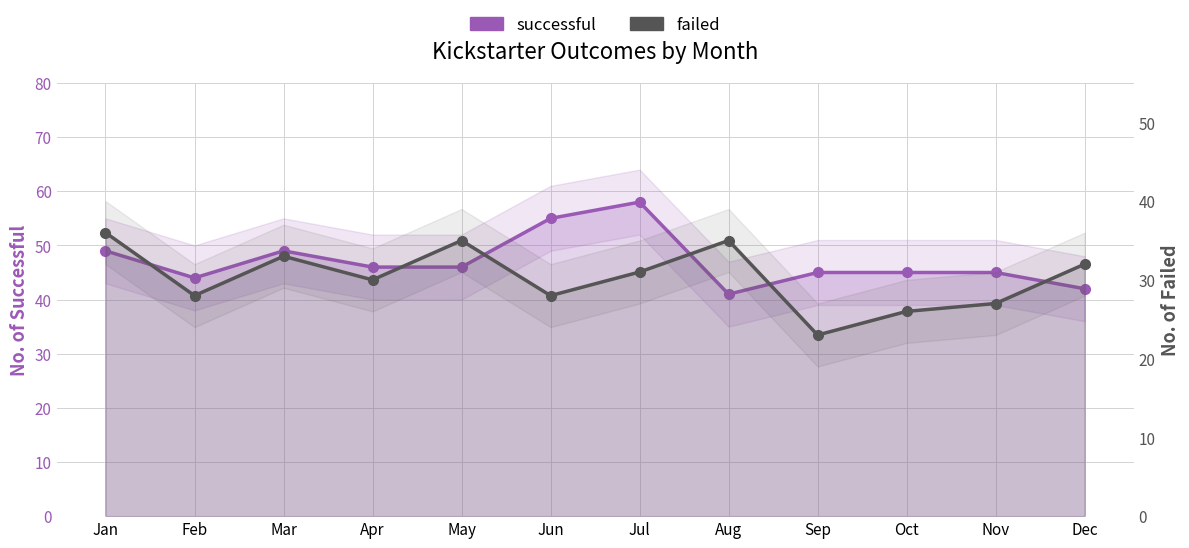

List the labels in order of successful value, smallest first.

Aug, Dec, Feb, Sep, Oct, Nov, Apr, May, Jan, Mar, Jun, Jul